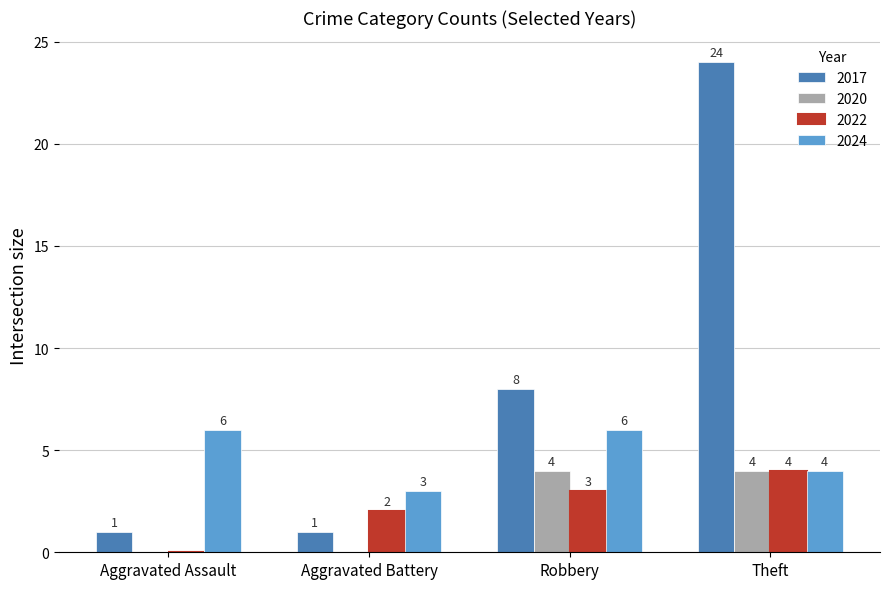

Which series has the largest total across all categories?

2017